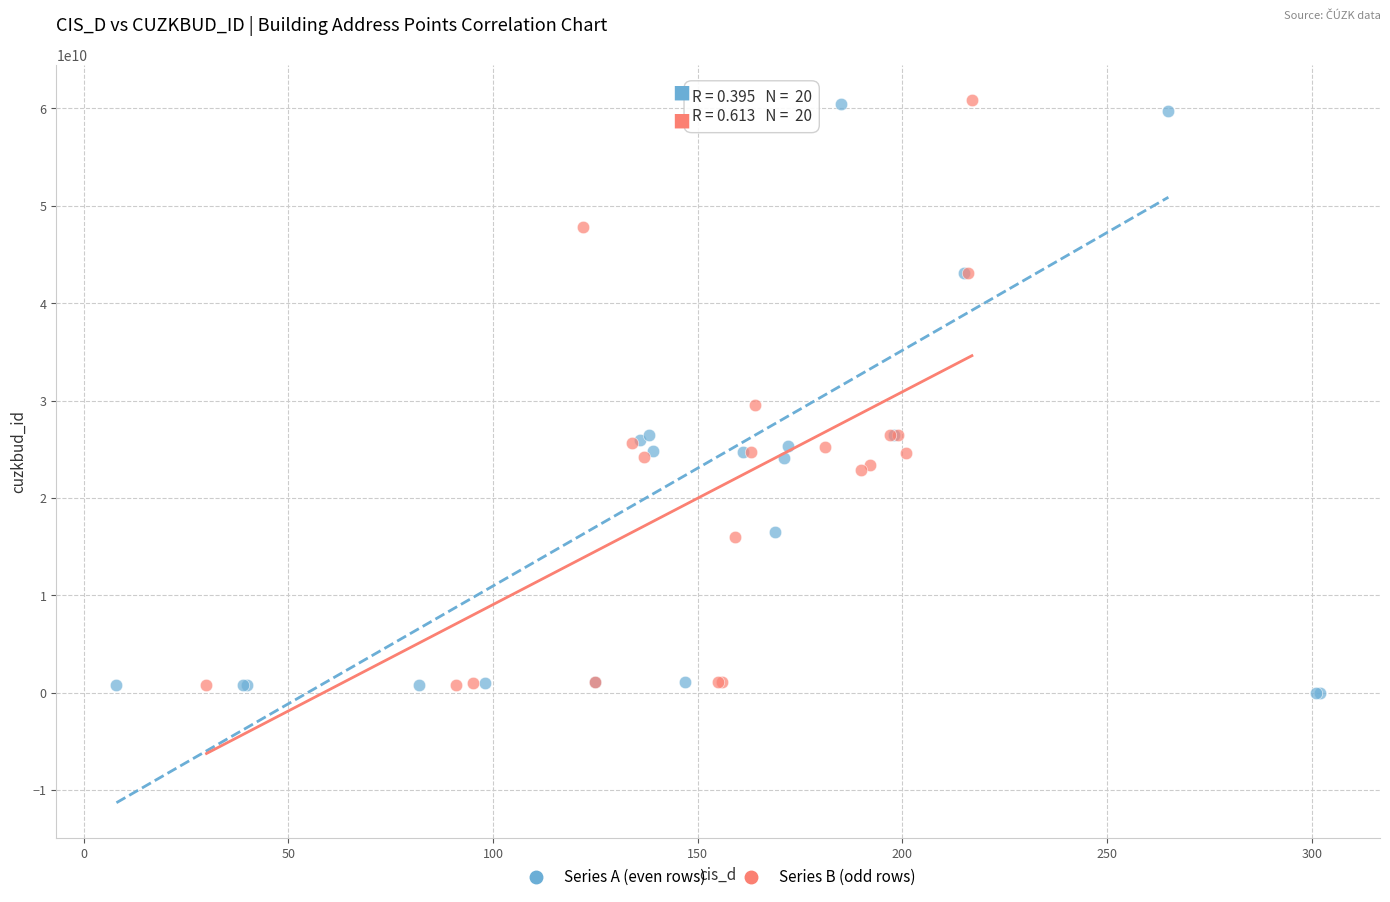

Which series has the largest Y range (max minus min)?

Series A (even rows)